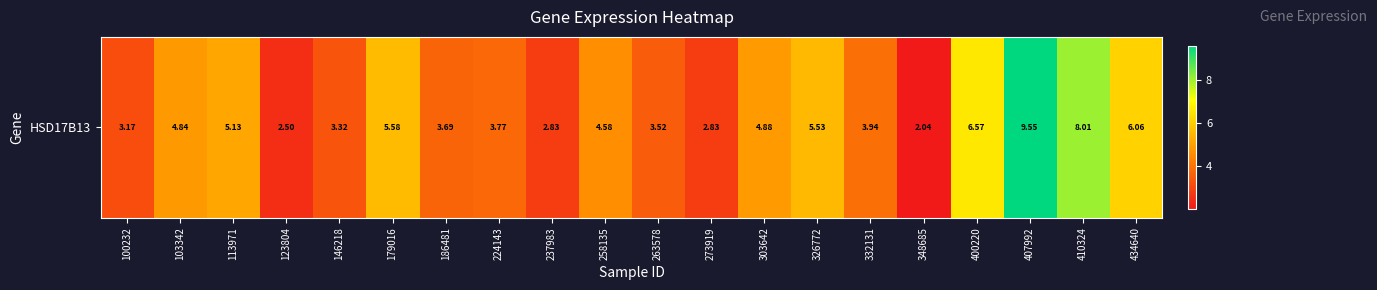

Rank the categories by value from lowest to highest.

348685, 123804, 237983, 273919, 100232, 146218, 263578, 186481, 224143, 332131, 258135, 103342, 303642, 113971, 326772, 179016, 434640, 400220, 410324, 407992